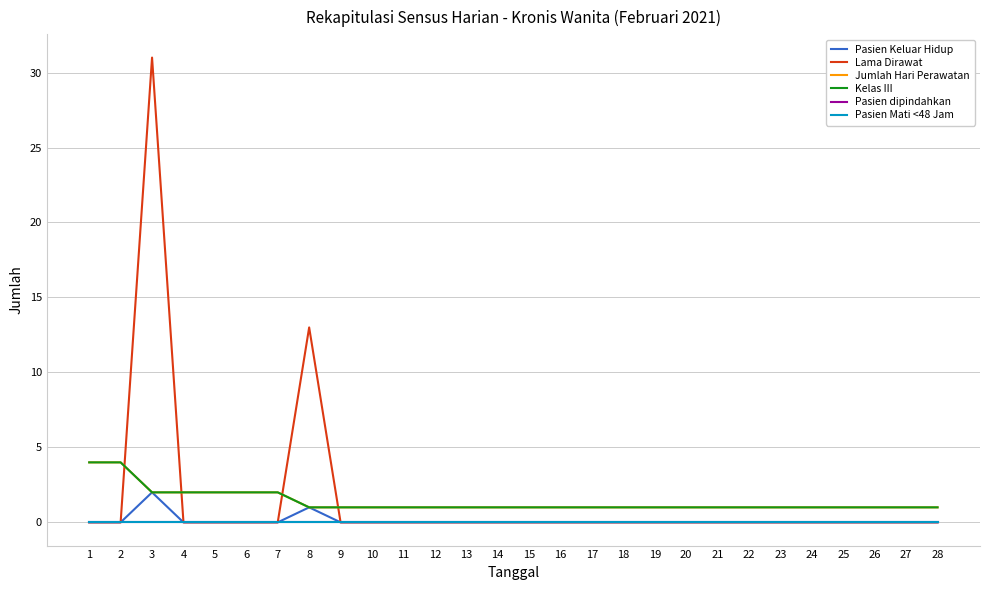

Rank the series by their maximum value, from lowest to highest.

Pasien dipindahkan, Pasien Mati <48 Jam, Pasien Keluar Hidup, Jumlah Hari Perawatan, Kelas III, Lama Dirawat